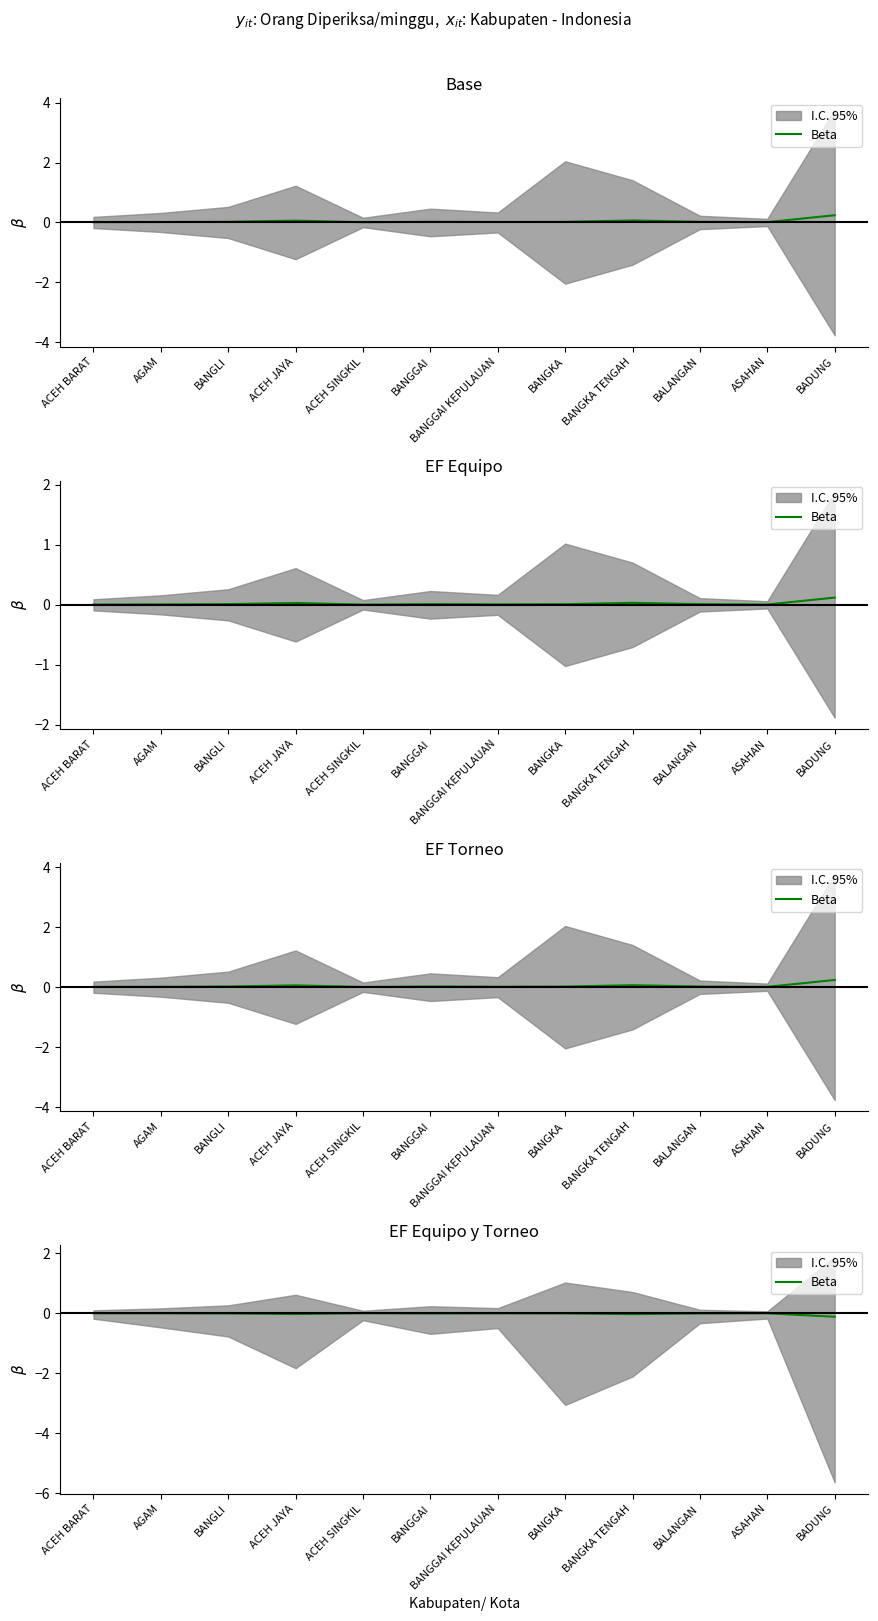

The value at BADUNG is -0.1. True or false?

False